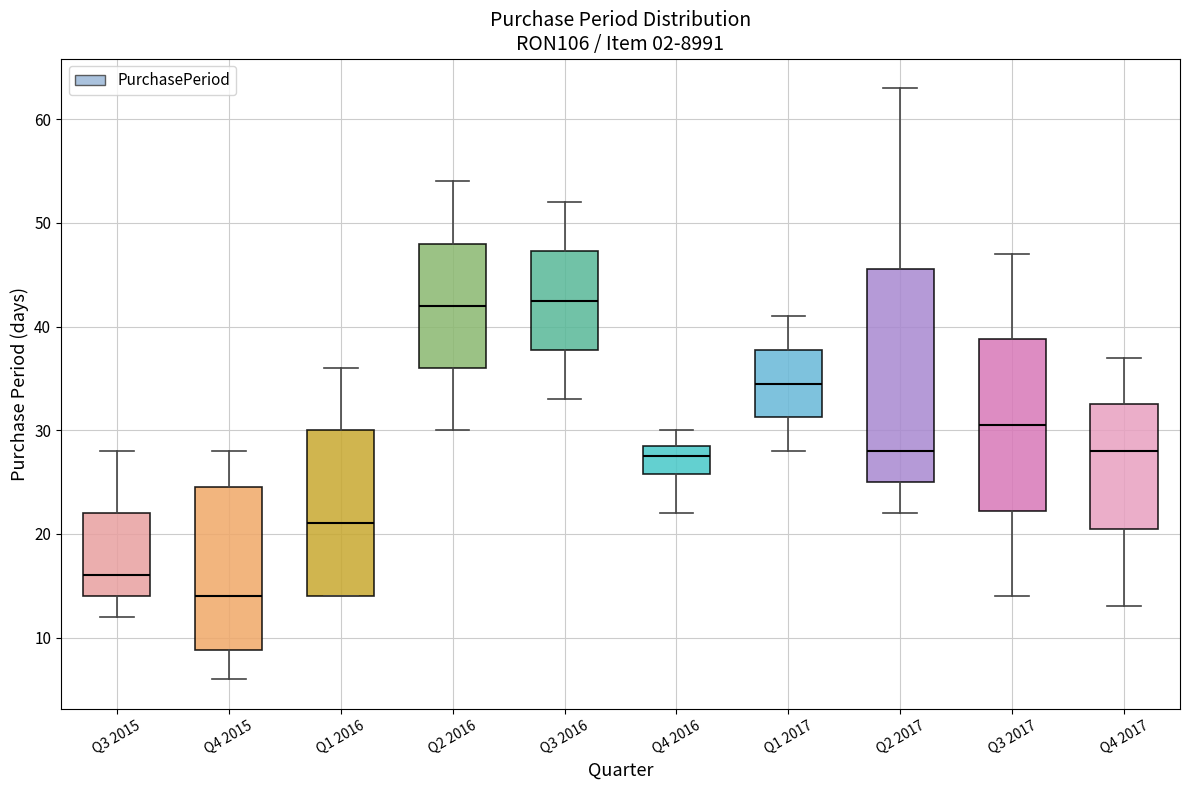

Which box's median line is the lowest?

Q4 2015